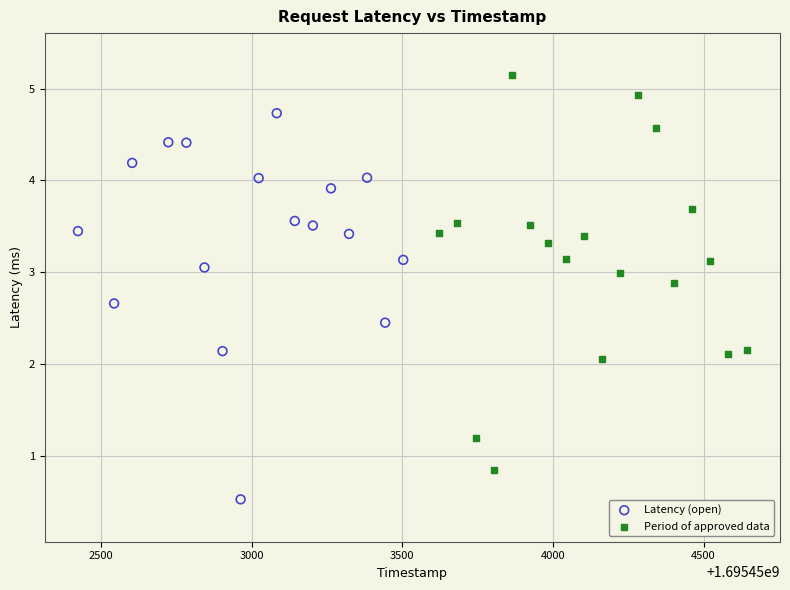

Which series contains the lowest Y value?

Latency (open)